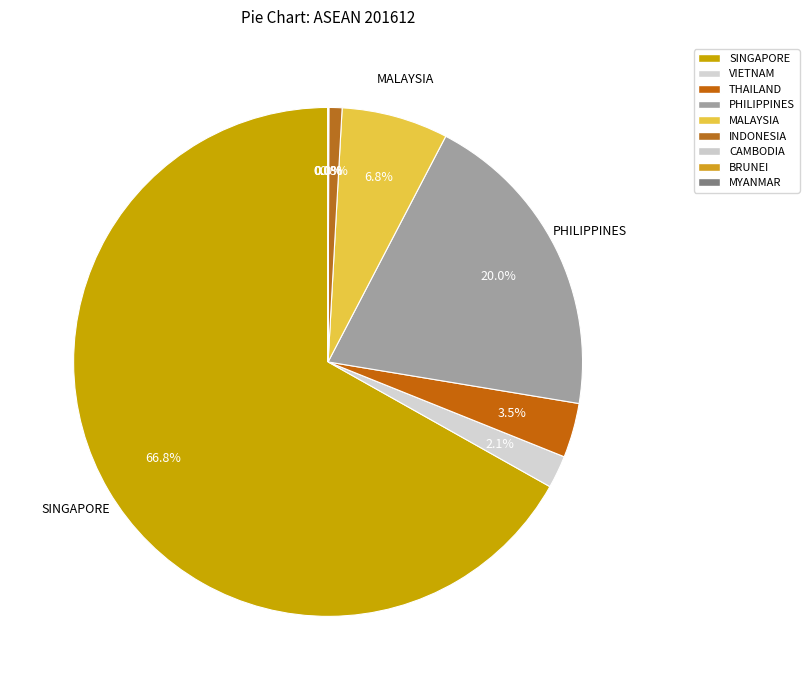

Rank the categories by value from lowest to highest.

MYANMAR, BRUNEI, CAMBODIA, INDONESIA, VIETNAM, THAILAND, MALAYSIA, PHILIPPINES, SINGAPORE